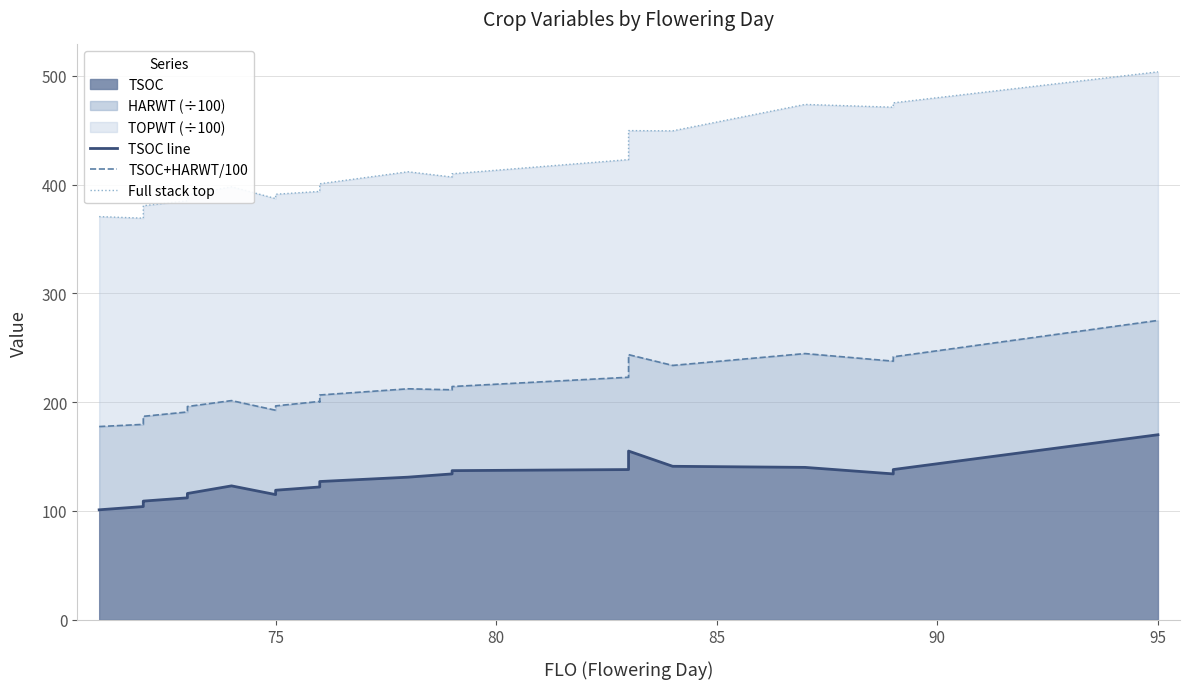

True or false: Full stack top and TSOC+HARWT/100 intersect in this chart.

False